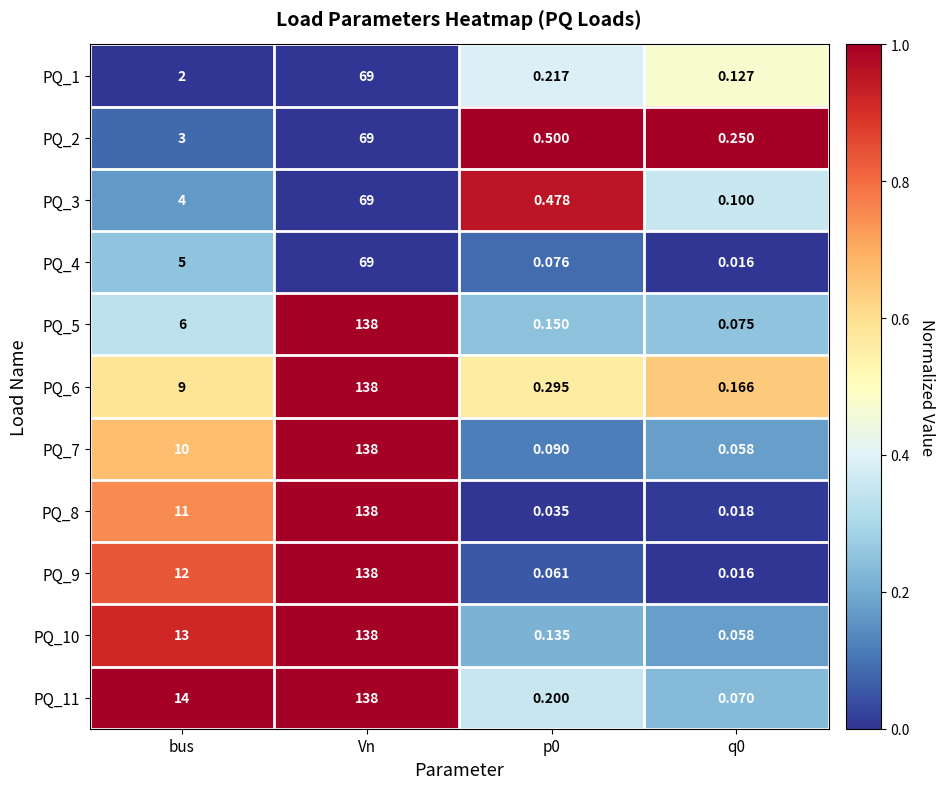

At which category is the sum across all series the highest?

Vn